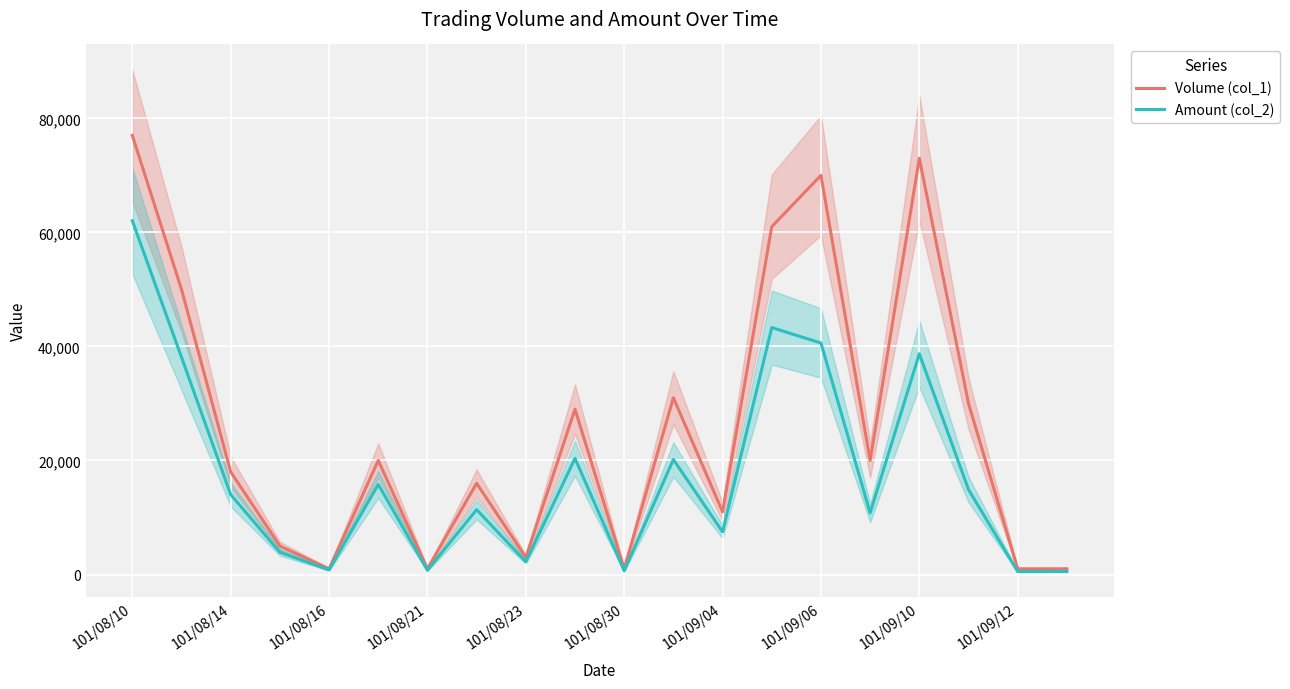

True or false: Amount (col_2) and Volume (col_1) cross at least once.

False